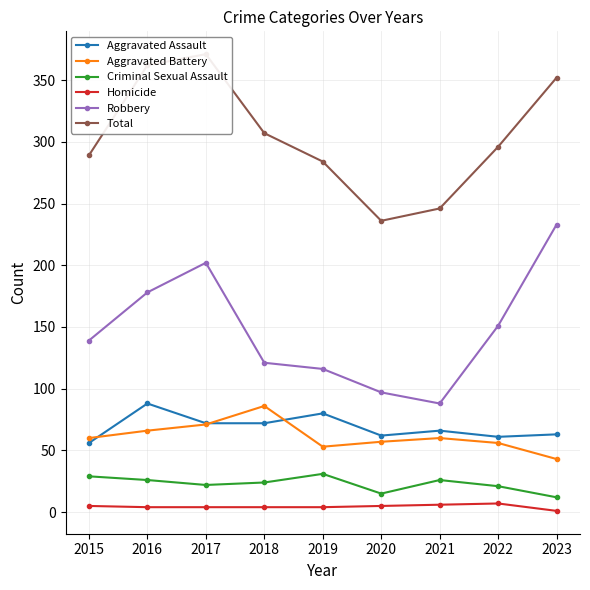

Which series changed the most between 2016 and 2018?

Robbery